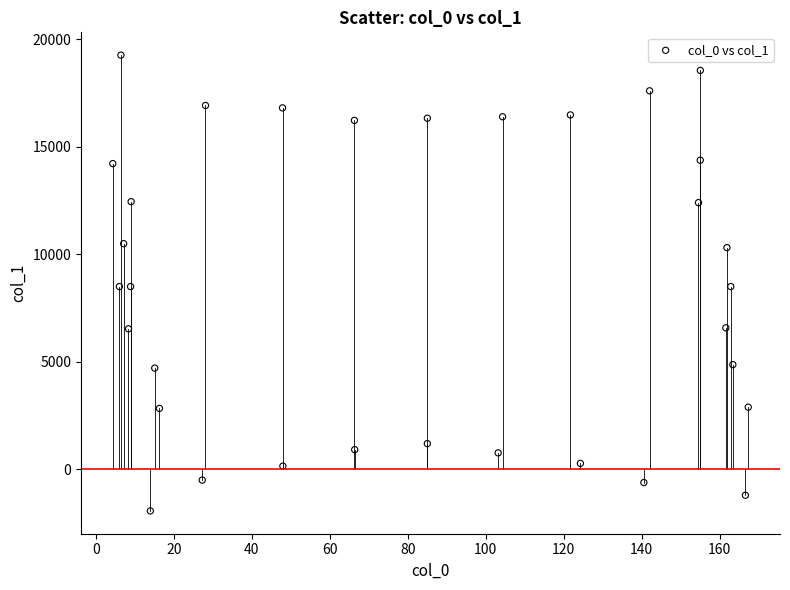

What is the range of Y values (max minus min)?

21215.4